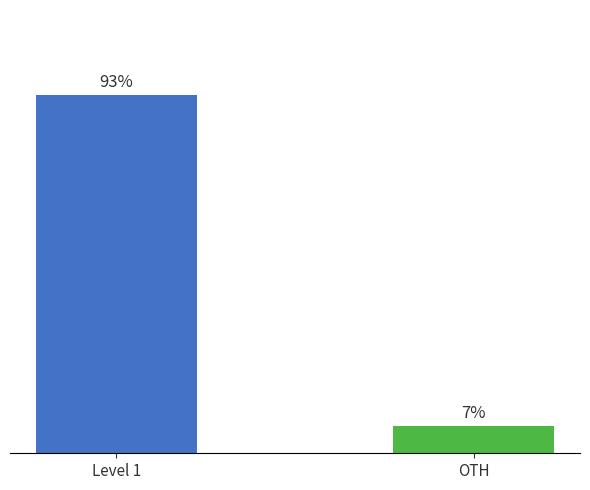

What is the average value?

50